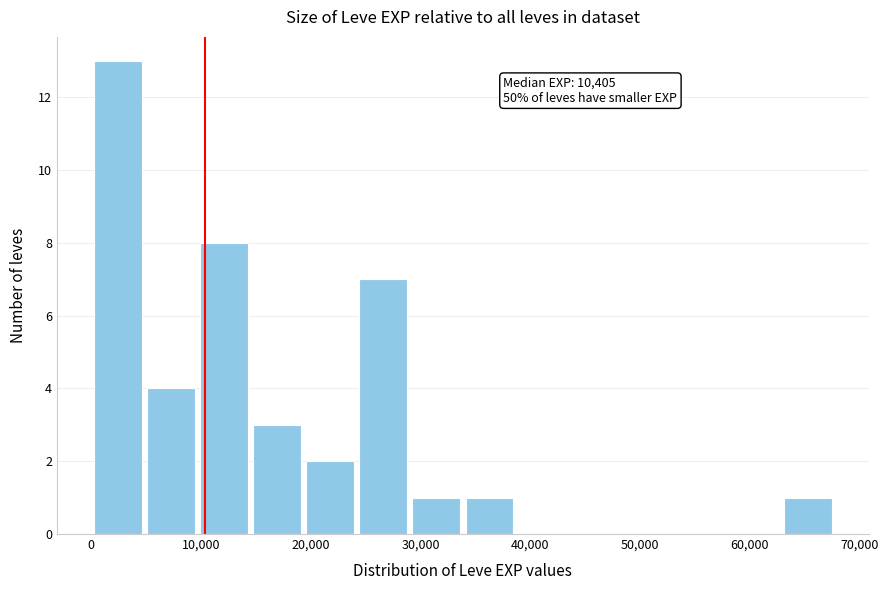

Which range on the x-axis has the tallest bar?

0 to 5000